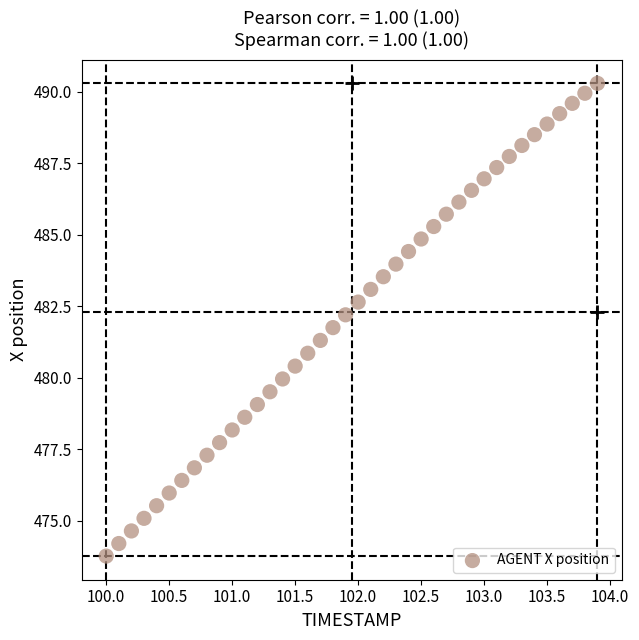

What is the range of X values (max minus min)?

3.9